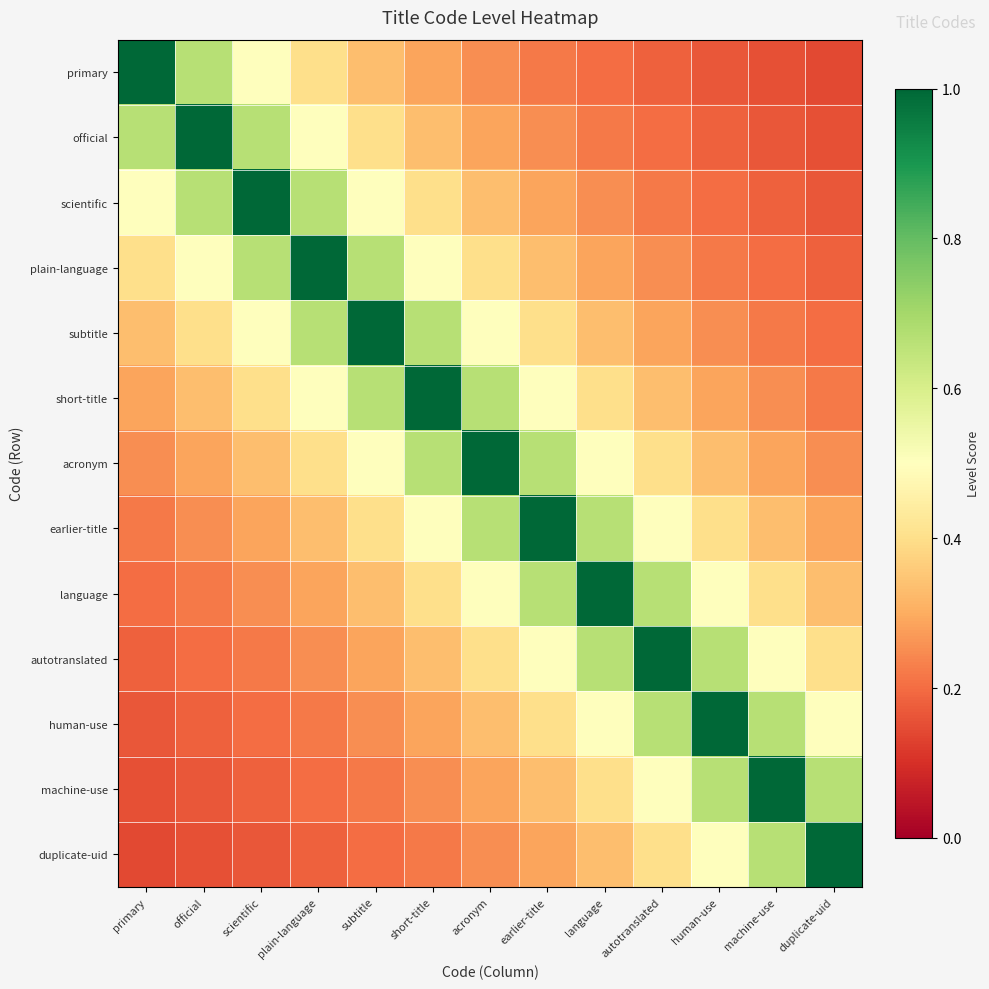

What is the spread (max minus min) of values at acronym?

0.8